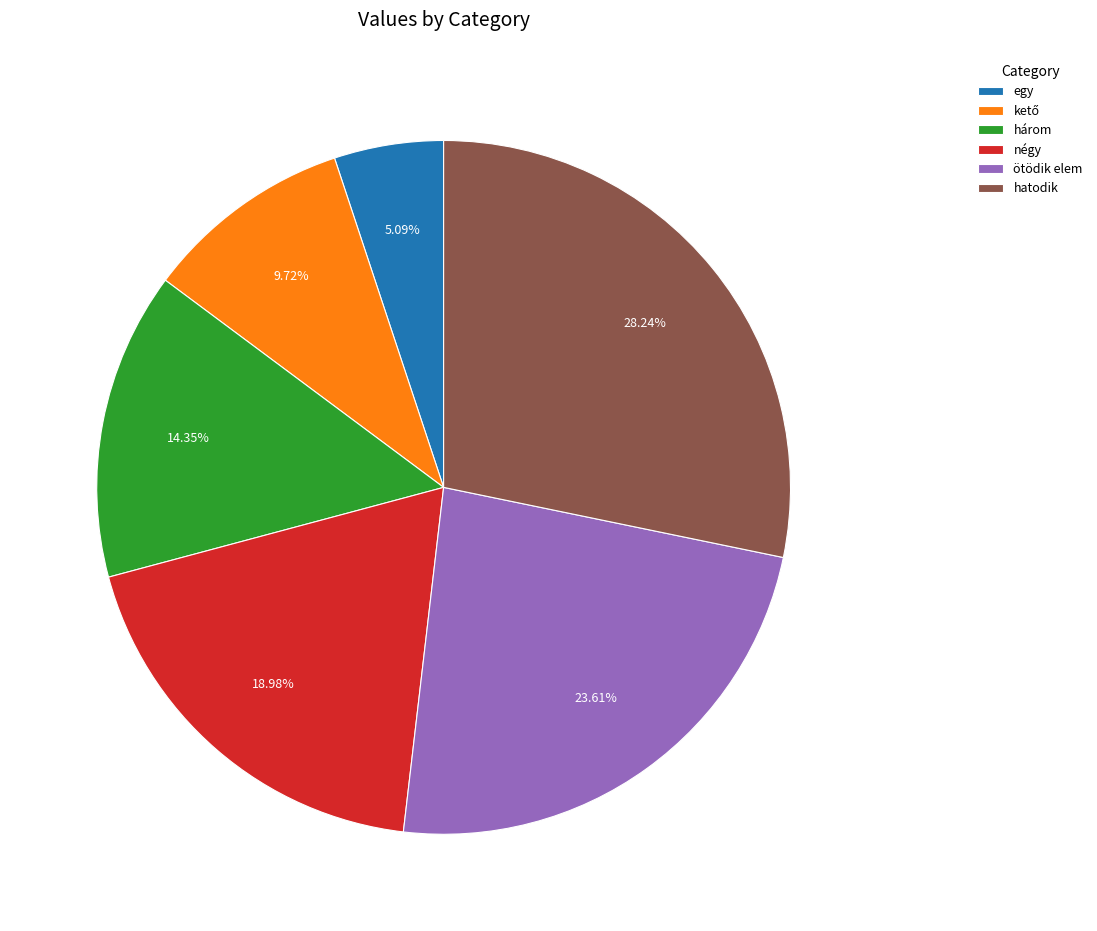

Which slice is the smallest?

egy